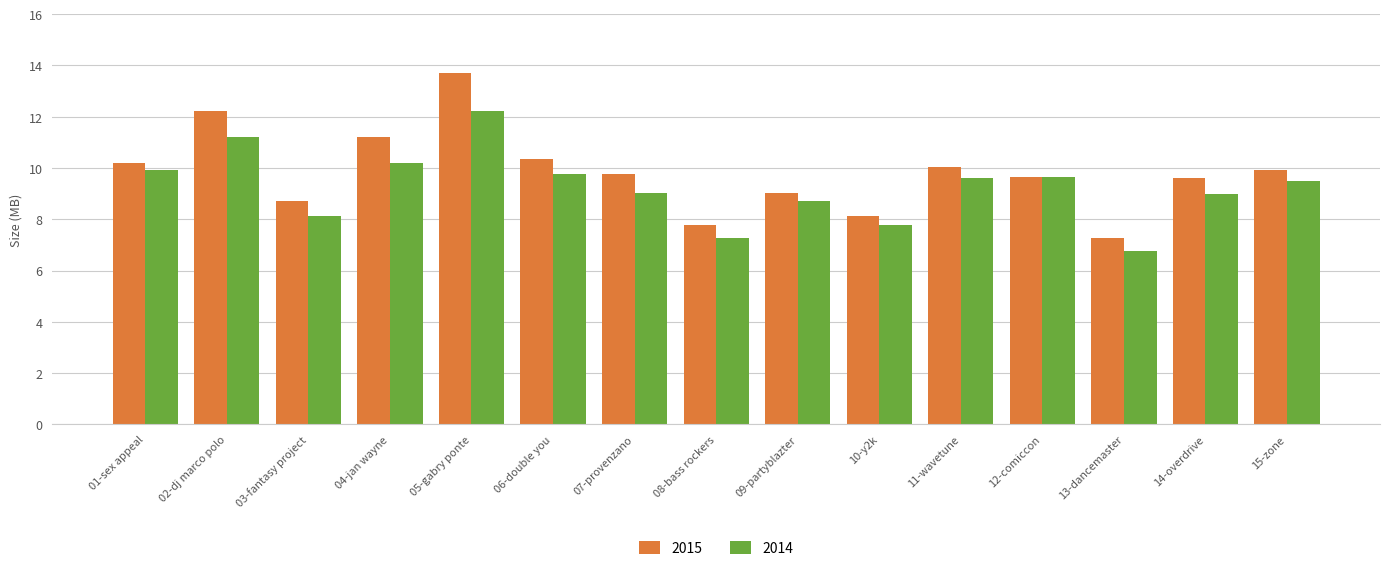

True or false: 2015 has a value of 12.2 at 02-dj marco polo.

True